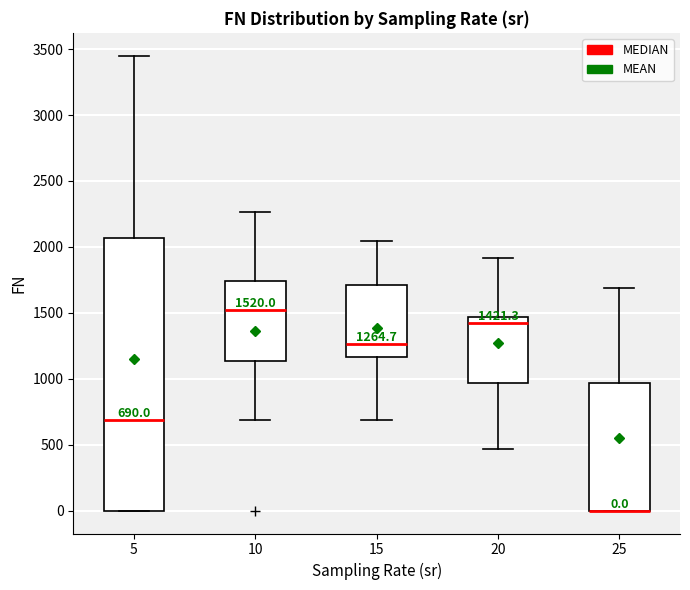

Which box is the tallest, from its lower edge to its upper edge?

5